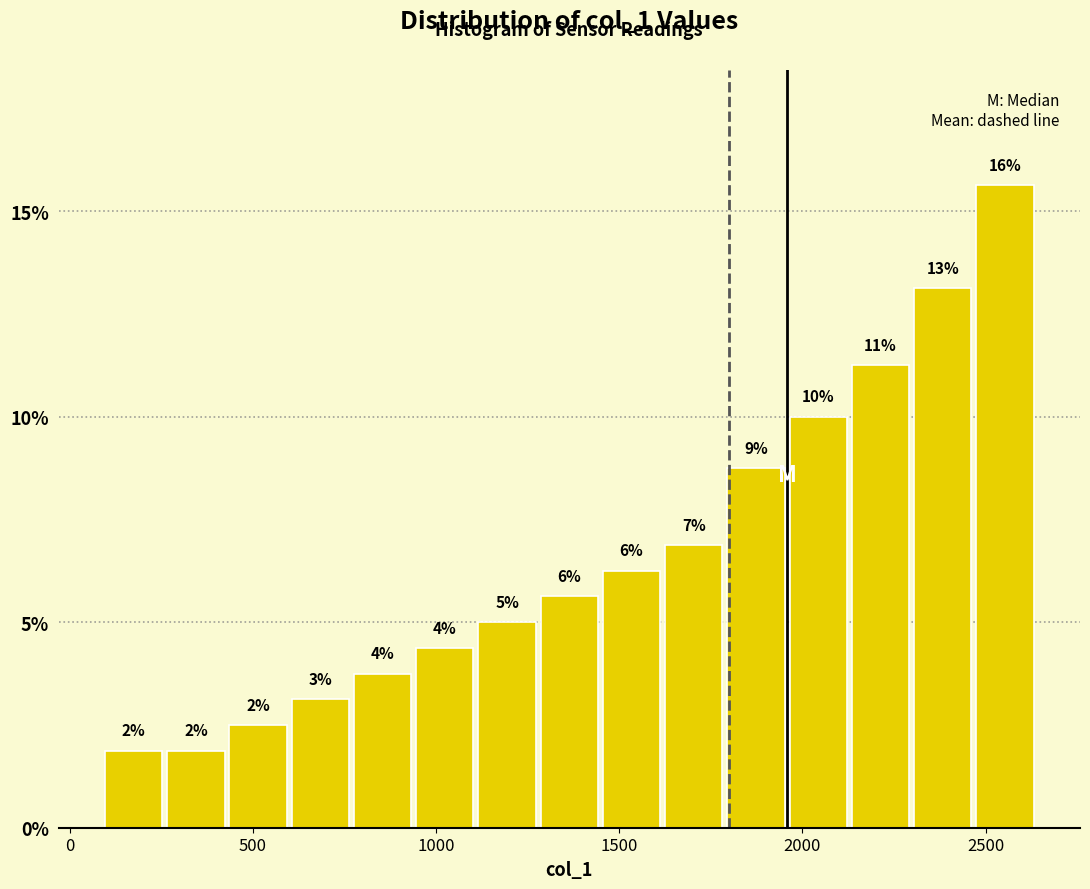

Read against the x-axis, roughly where is the centre of the tallest bar?

2550